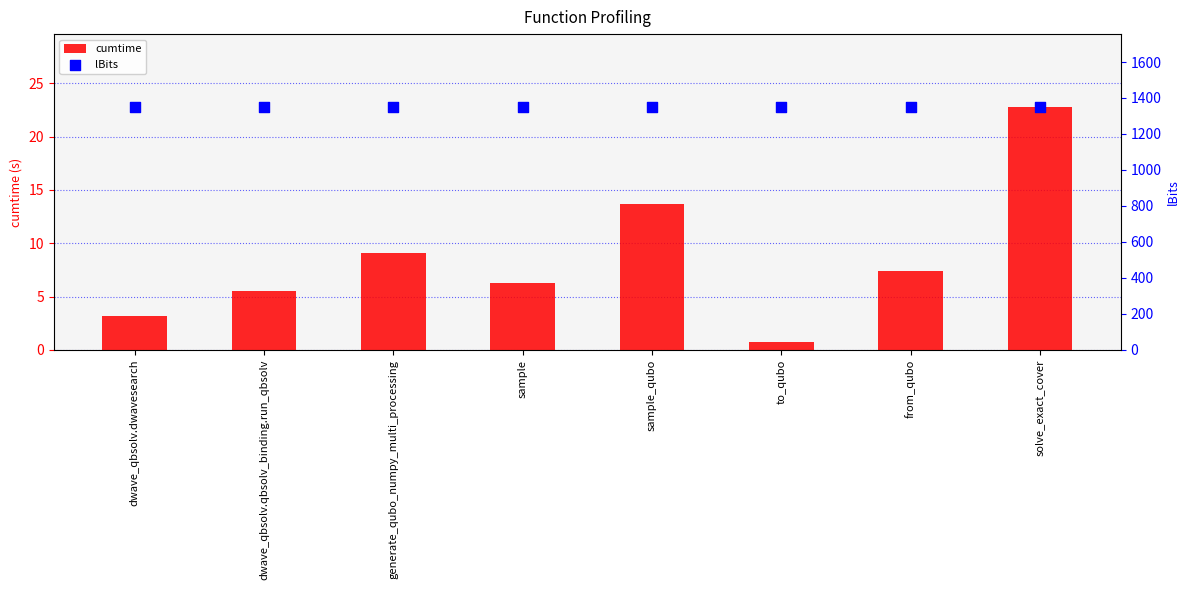

Which series has the largest total across all categories?

lBits